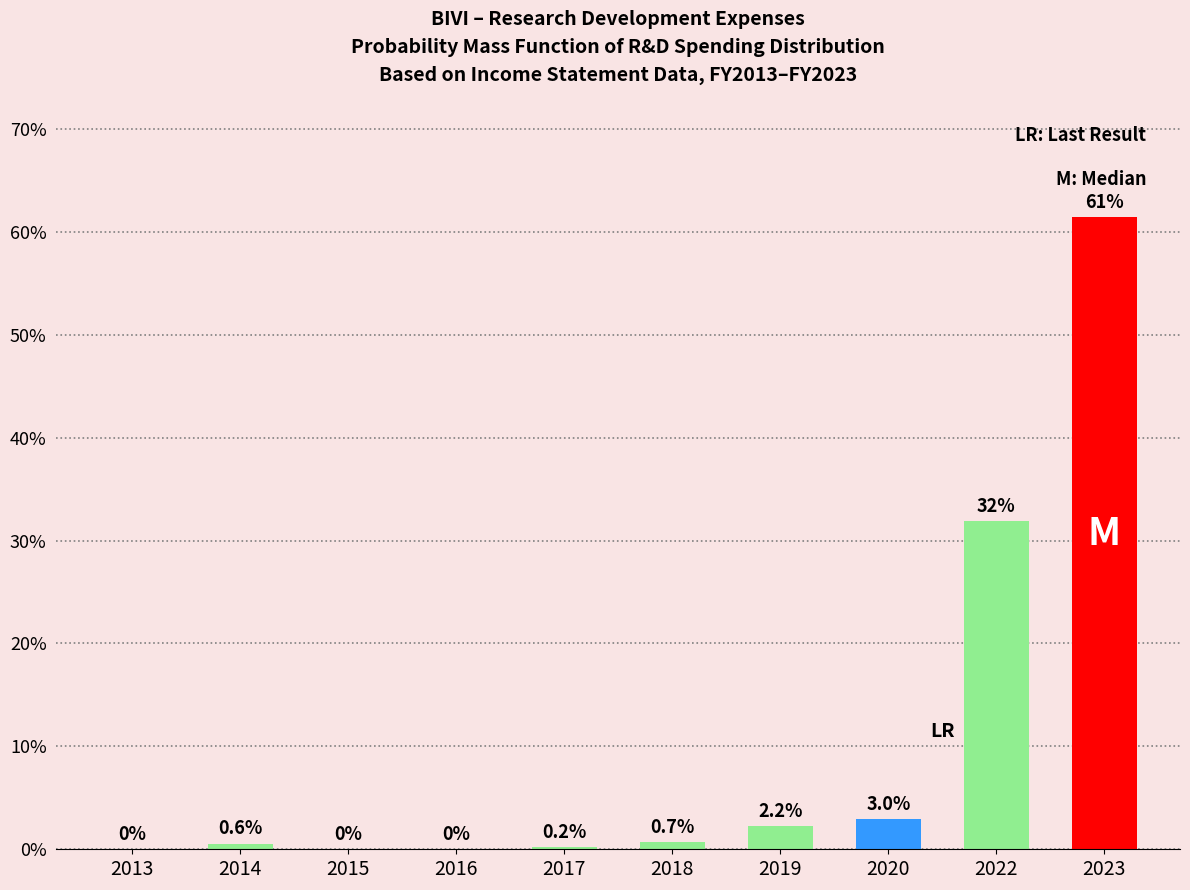

Reading left to right, list all the values displayed in this chart.

2013=0.0	2014=0.6	2015=0.0	2016=0.0	2017=0.2	2018=0.7	2019=2.2	2020=3.0	2022=31.9	2023=61.4